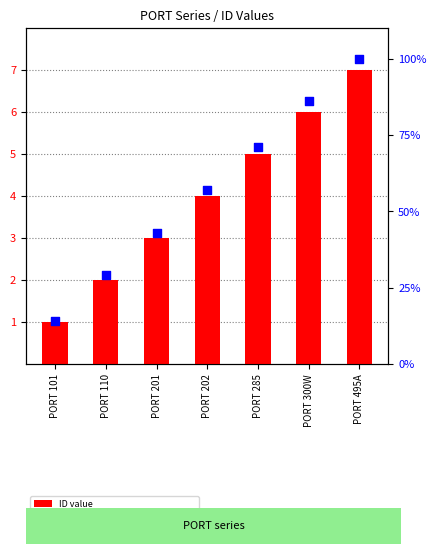

At which category is the sum across all series the highest?

PORT 495A